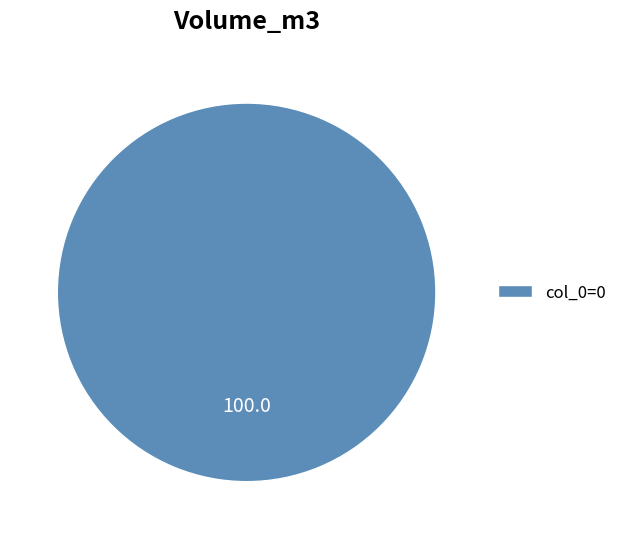

Which slice represents more than half of the pie?

col_0=0